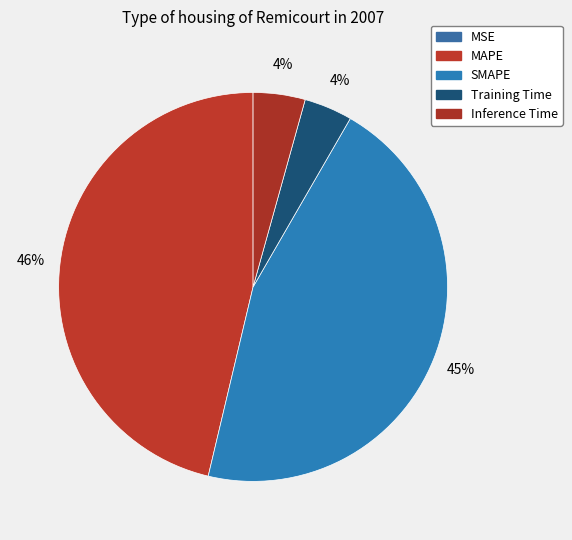

What is the change in value from SMAPE to Inference Time?

-3.6